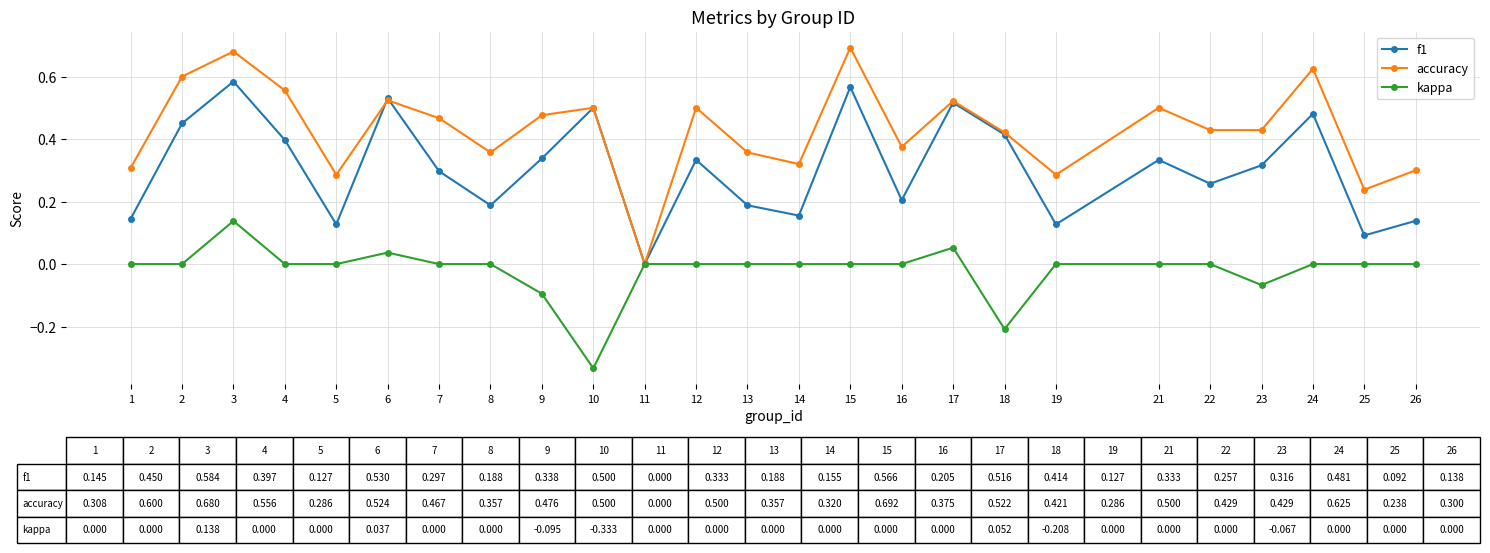

Does the chart display data point markers on the line(s)?

Yes